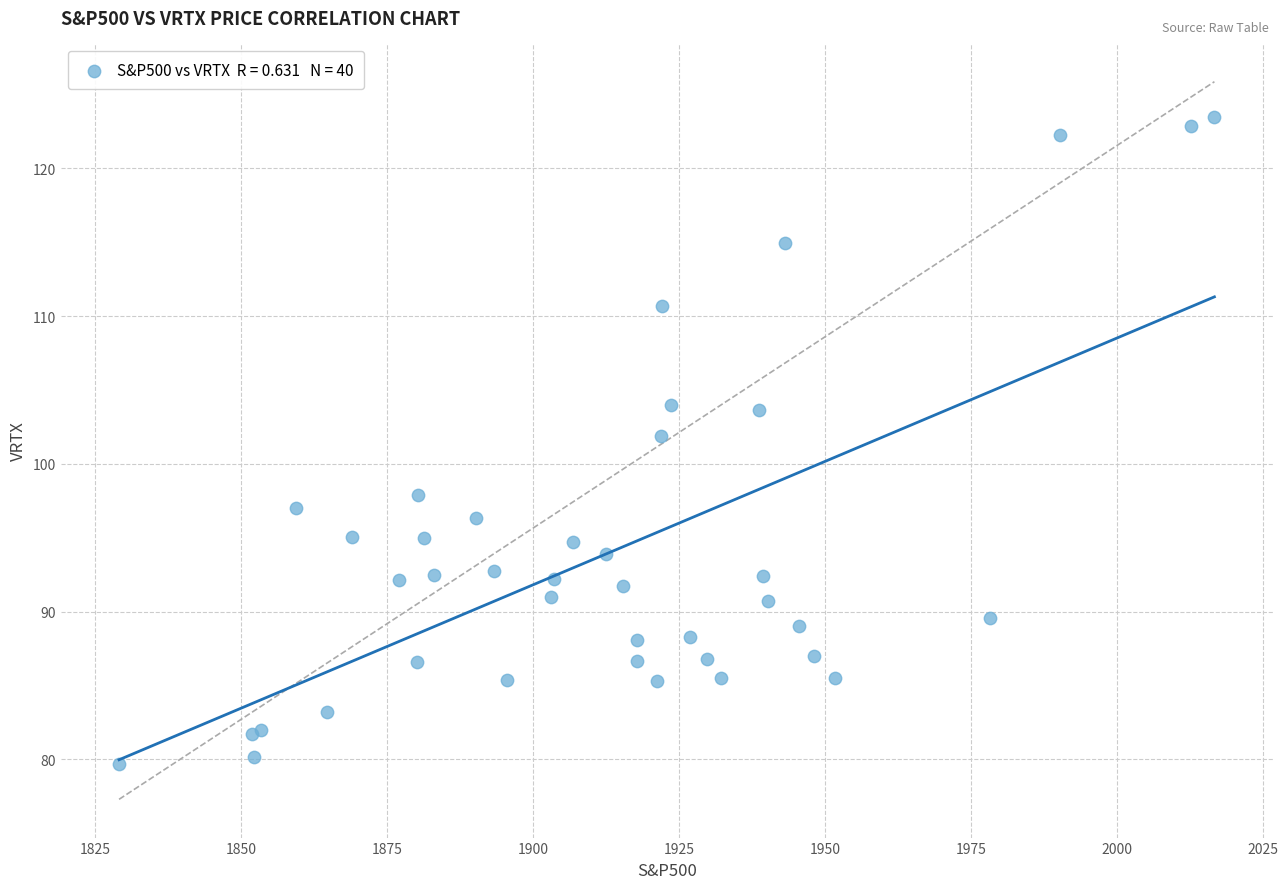

What Y value in the scatter plot is closest to 101?

101.9